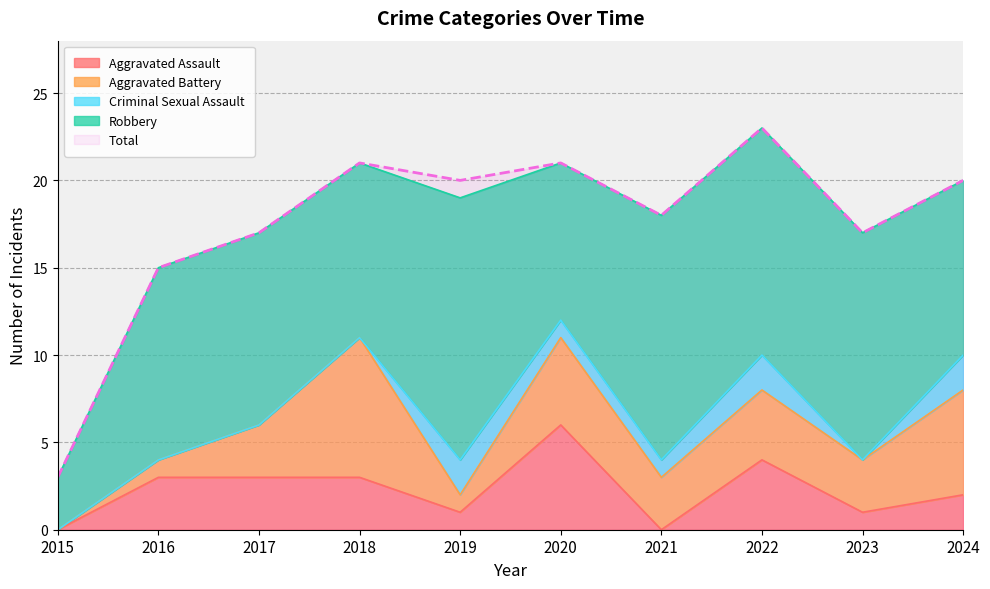

Read the Aggravated Assault value at 2017.

3